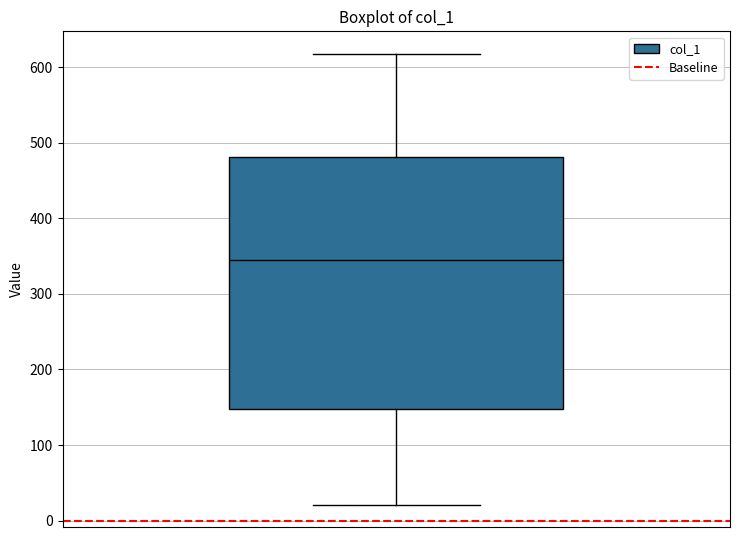

Where does the lower whisker of the box end on the y-axis? The values are not printed on the chart, so give them approximately, as read against the axis.

20